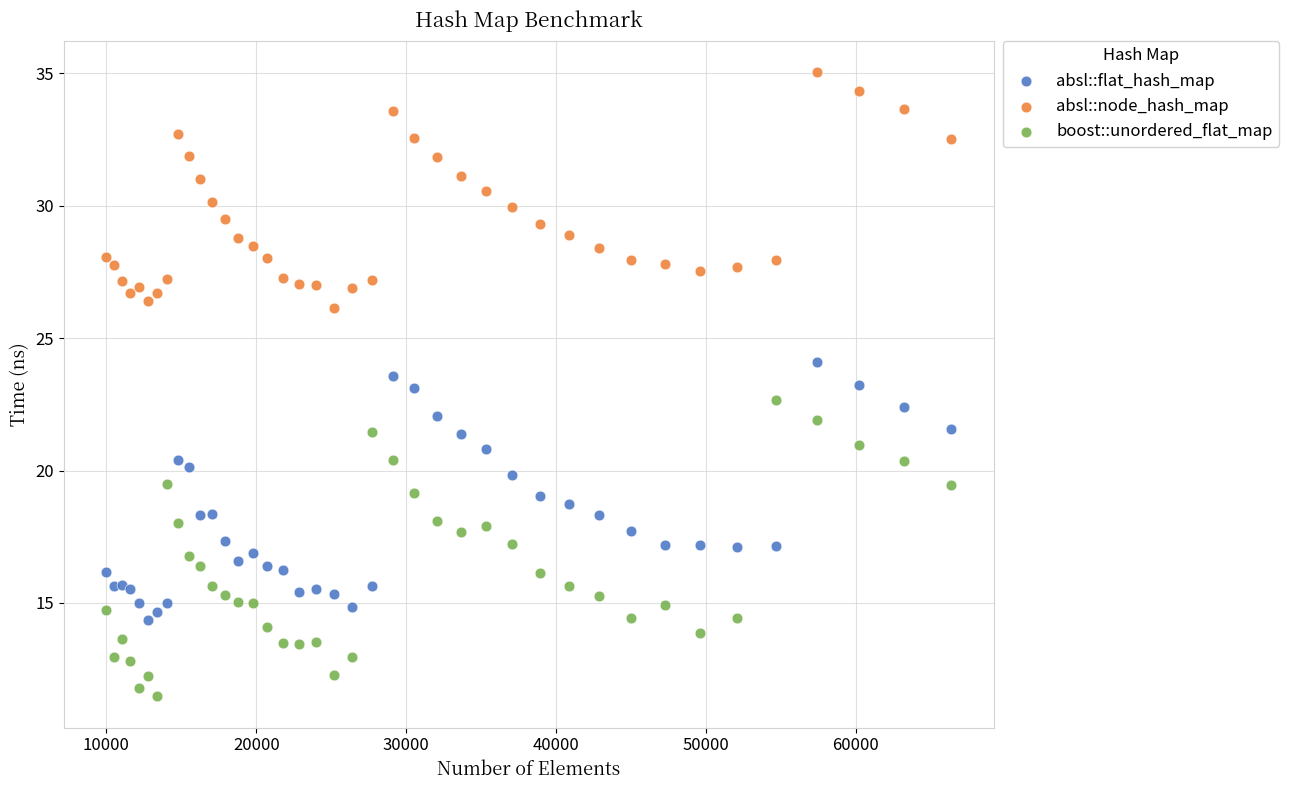

Which series contains the highest Y value?

absl::node_hash_map